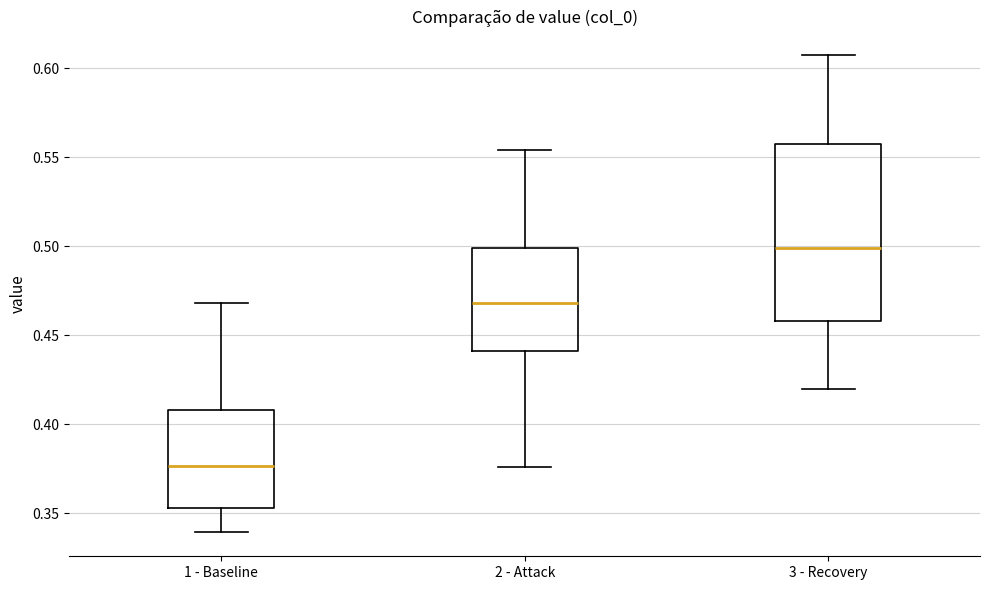

Reading left to right, transcribe this box plot: for each box, give where its median line is, the range the box spans, and where its two whiskers end, as read against the y-axis. The values are not printed on the chart, so give them approximately, as read against the axis.

1 - Baseline: median 0.375, box 0.355 to 0.410, whiskers 0.340 to 0.470
2 - Attack: median 0.470, box 0.440 to 0.500, whiskers 0.375 to 0.555
3 - Recovery: median 0.500, box 0.460 to 0.555, whiskers 0.420 to 0.605